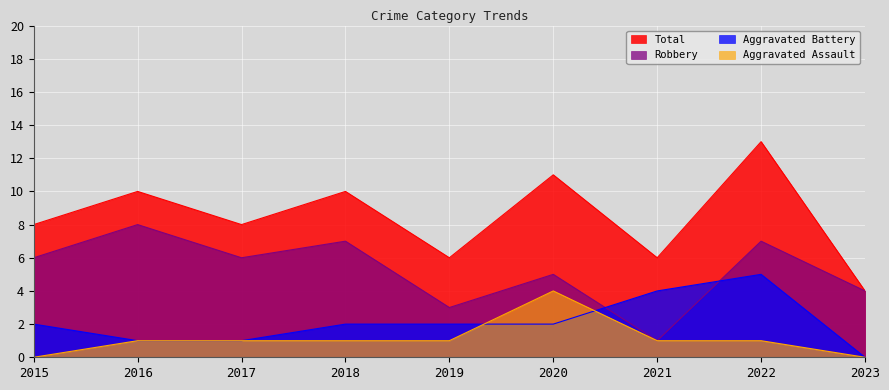

How many data points in Total are above 8?

4